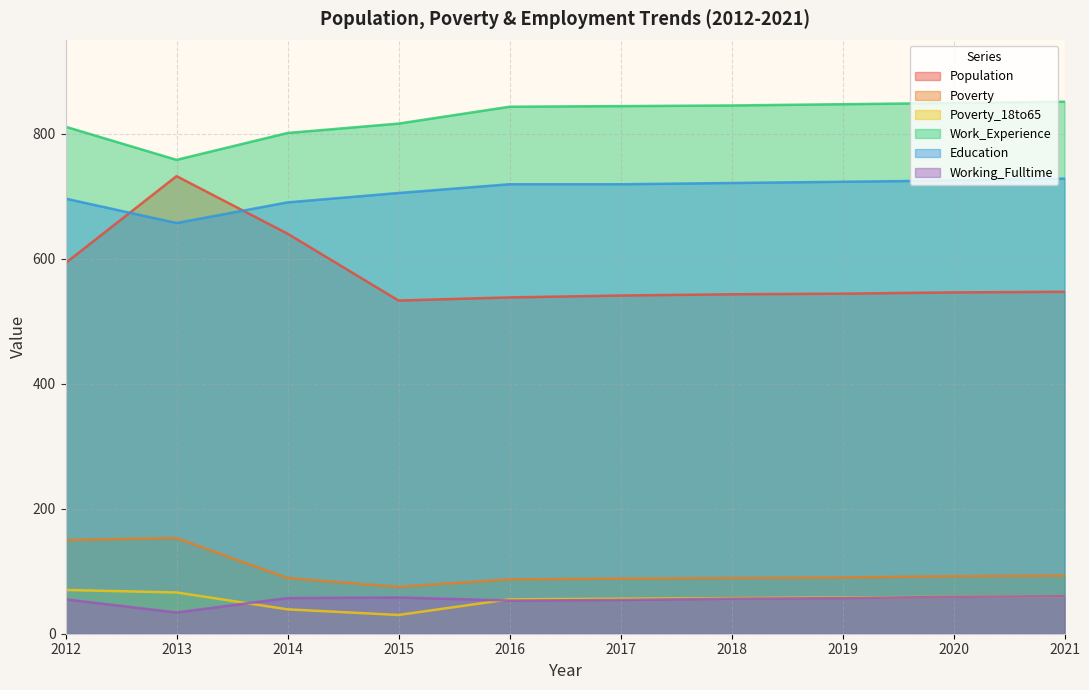

Which category has the highest value in the Poverty_18to65 series?

2012